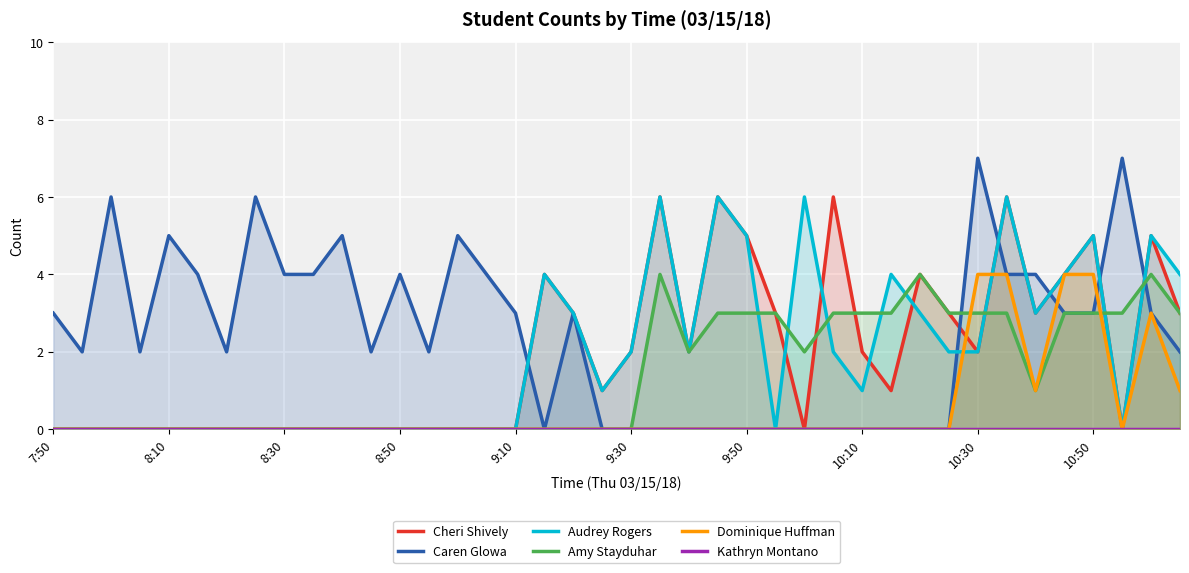

Where is Caren Glowa nearest to the value 3?

7:50